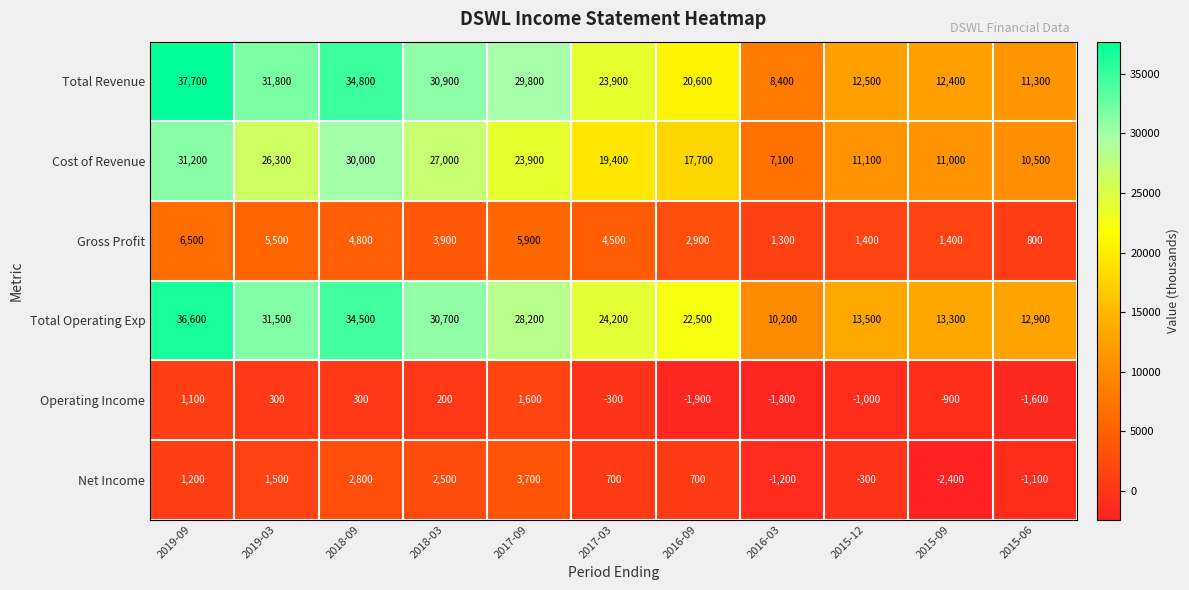

The Cost of Revenue series shows 50051 at 2019-09. True or false?

False